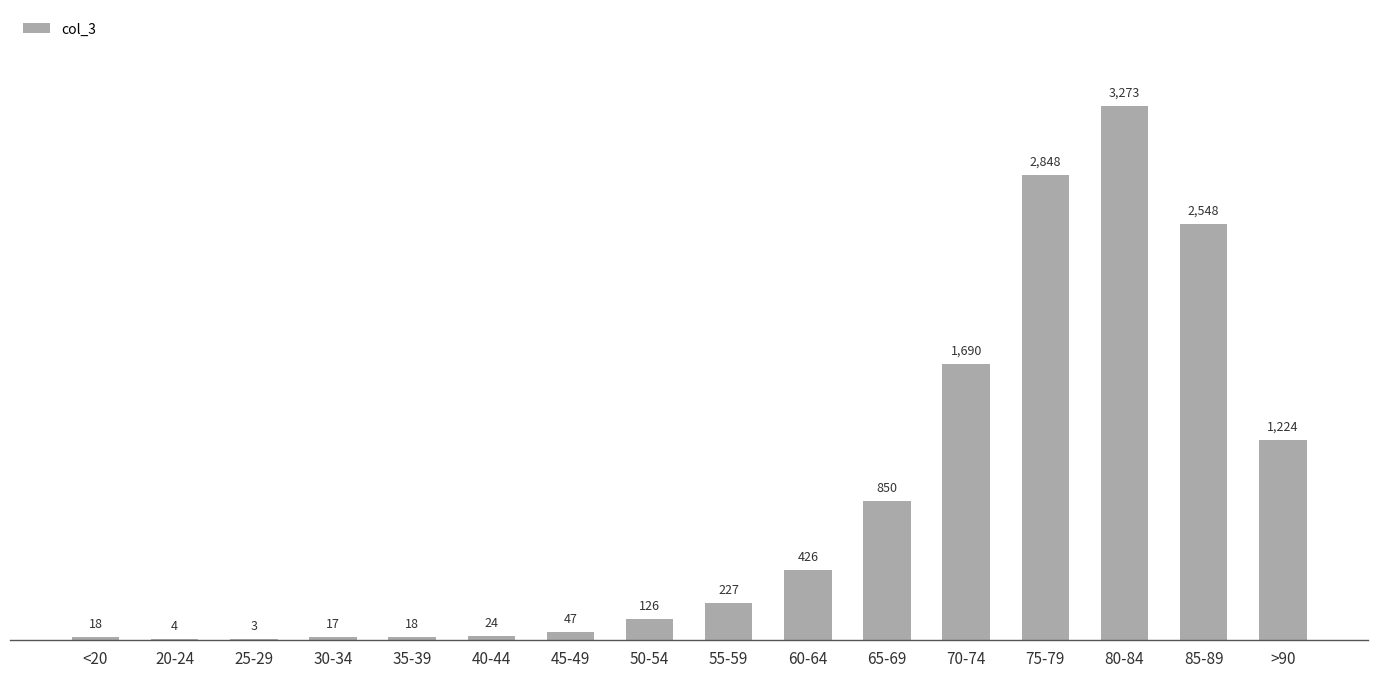

What is the change in value from 50-54 to >90?

+1098